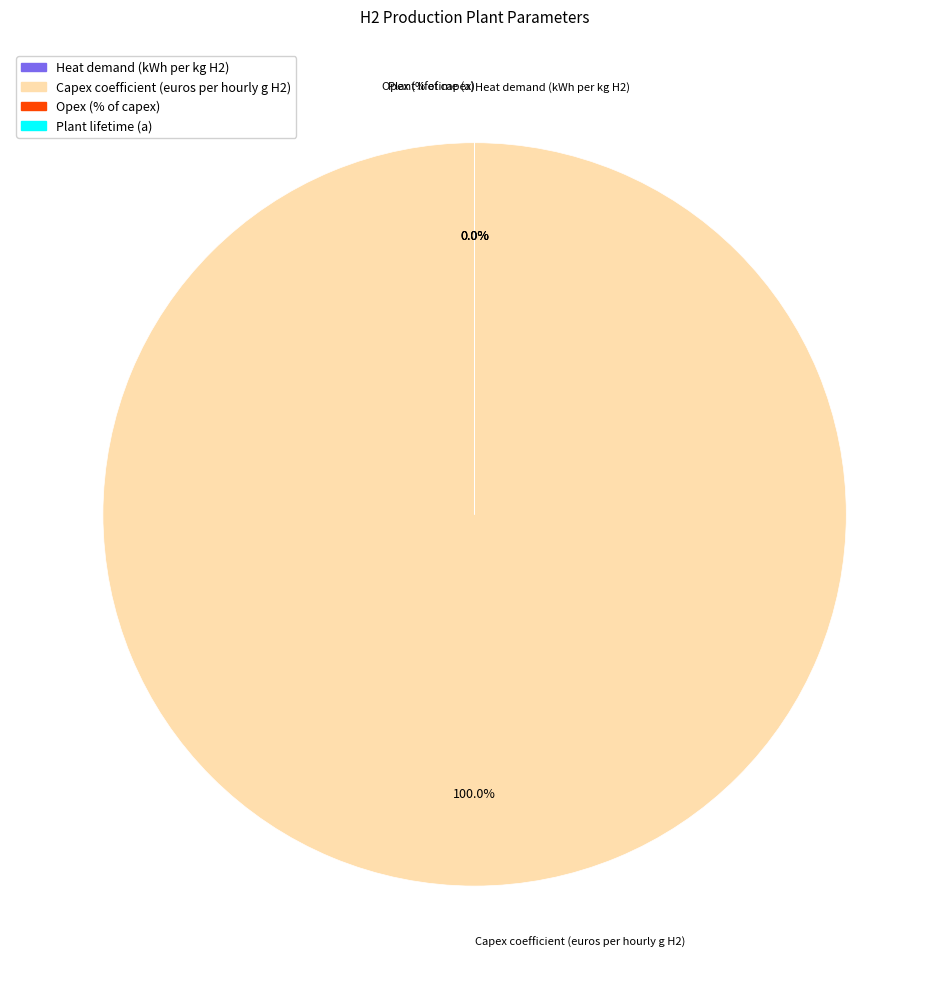

To the nearest percent, what is the combined percentage of Opex (% of capex) and Capex coefficient (euros per hourly g H2)?

100%